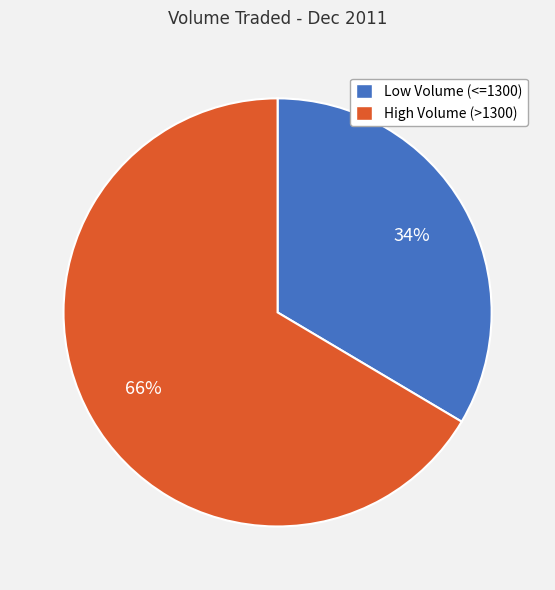

True or false: High Volume (>1300) accounts for 66% of the total.

True